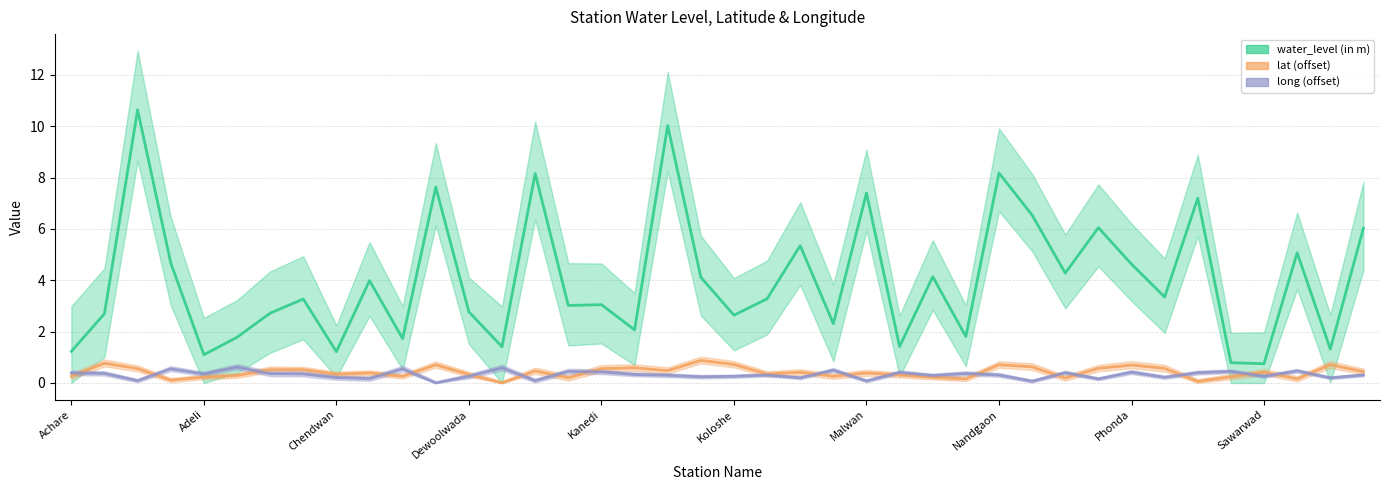

True or false: lat (offset) and water_level (in m) intersect in this chart.

False